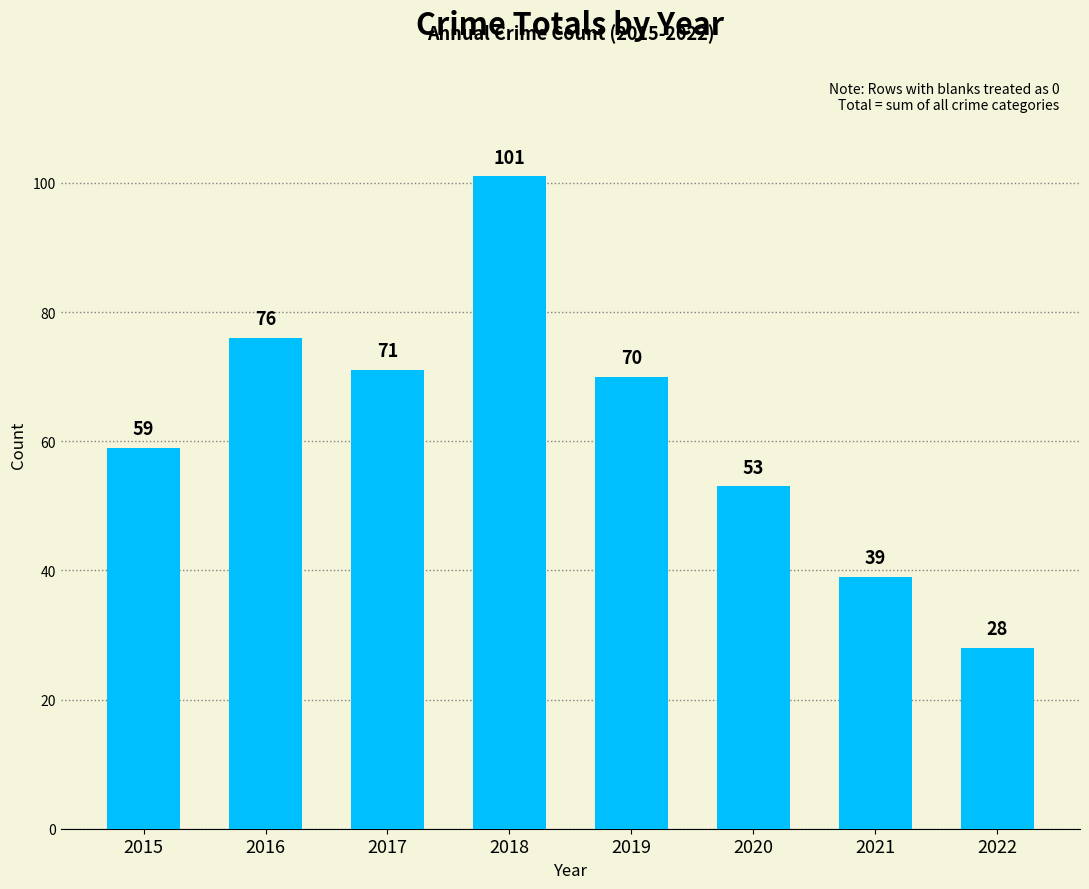

Rank the categories by value from highest to lowest.

2018, 2016, 2017, 2019, 2015, 2020, 2021, 2022